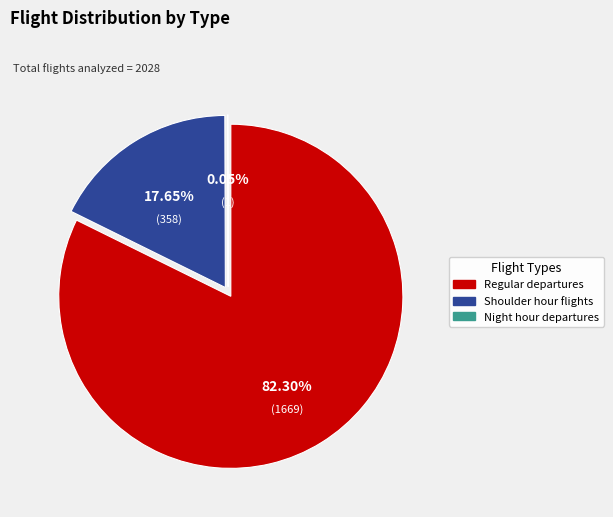

Between Night hour departures and Regular departures, which is larger?

Regular departures